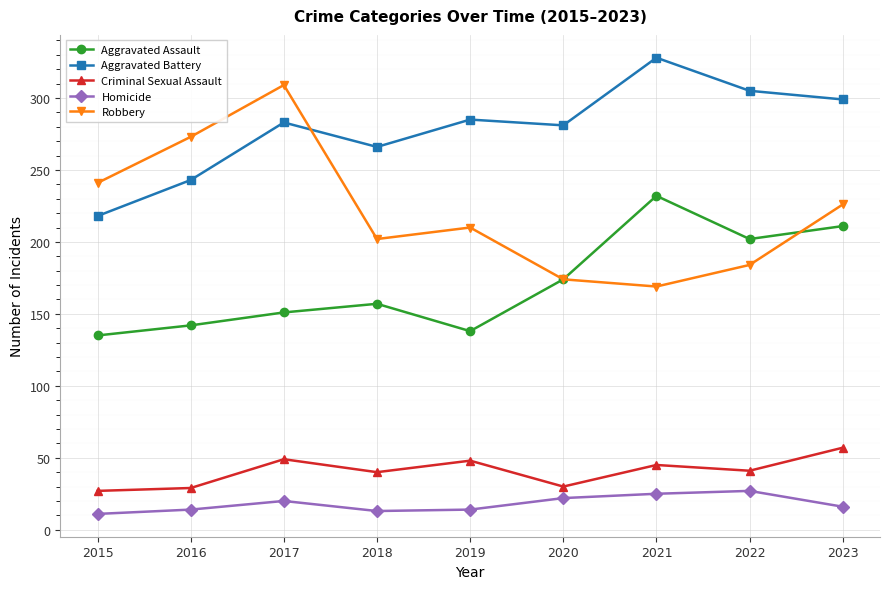

At how many categories does at least one series exceed 292?

4